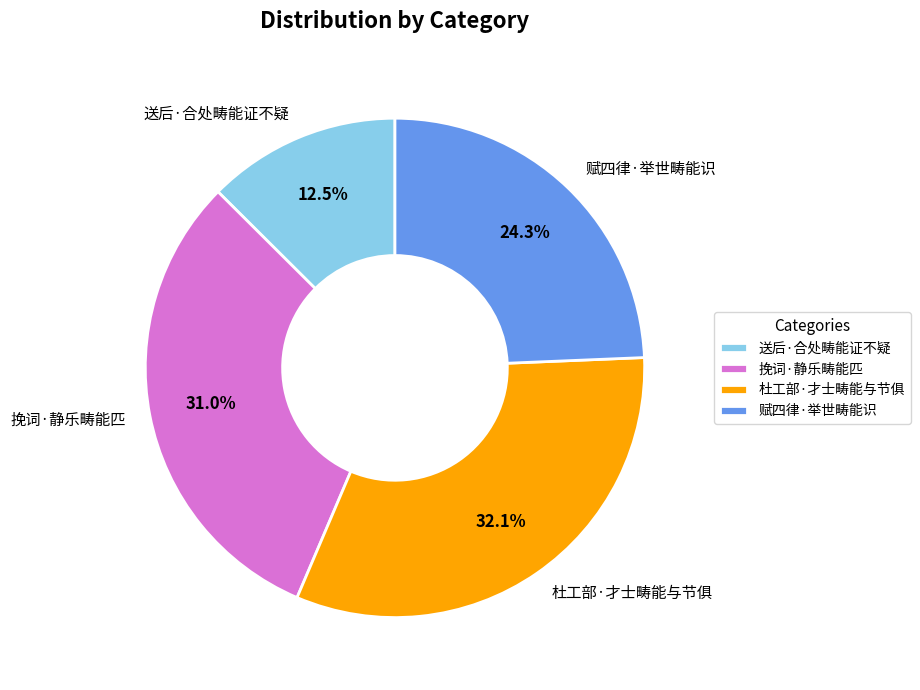

What percentage is the 挽词·静乐畴能匹 slice, to the nearest percent?

31%